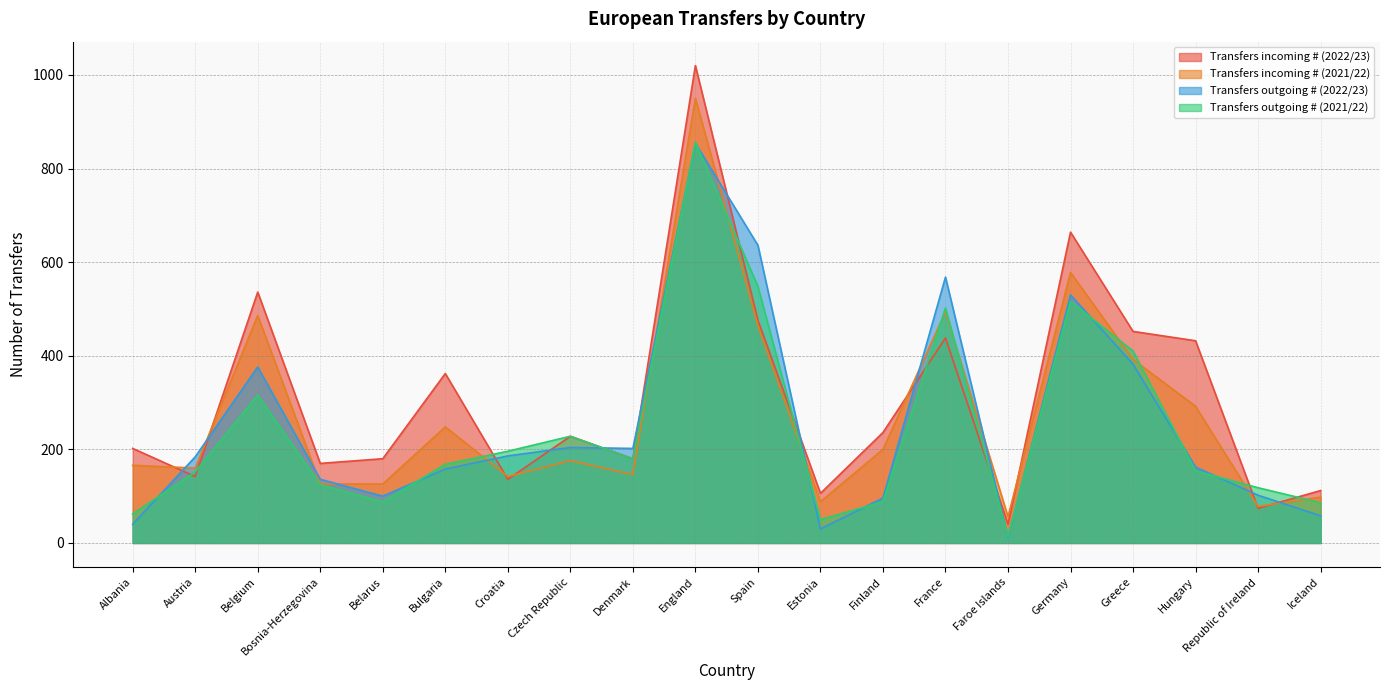

Where is the first local maximum for Transfers outgoing # (2022/23)?

Belgium